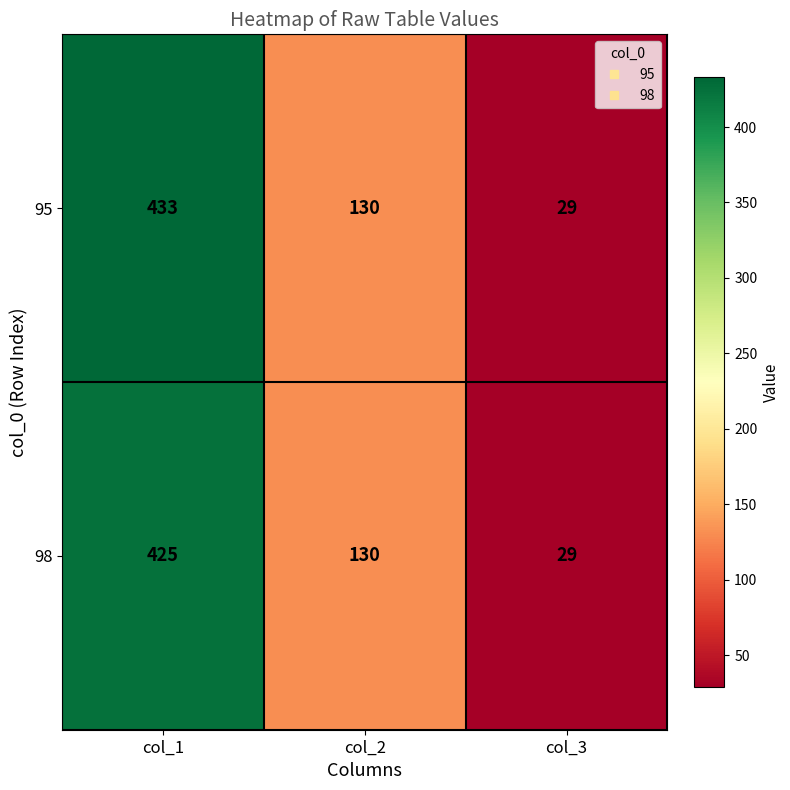

Is it true that 95 equals 29 at col_3?

True